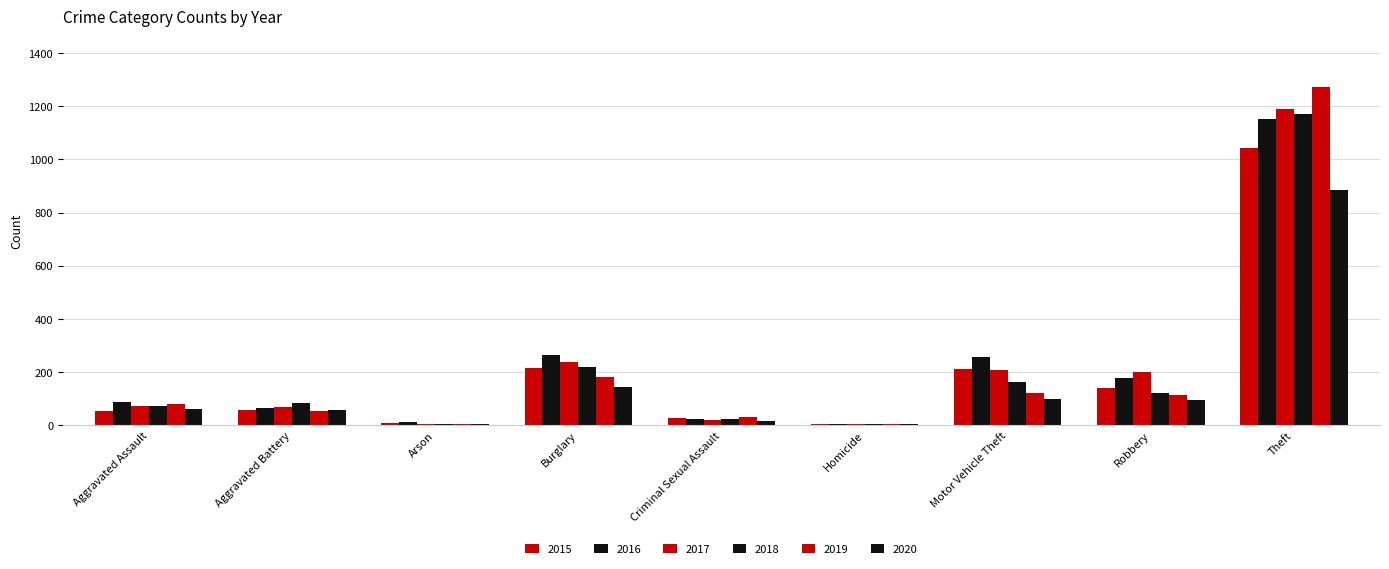

Which label corresponds to the largest value in the chart?

Theft